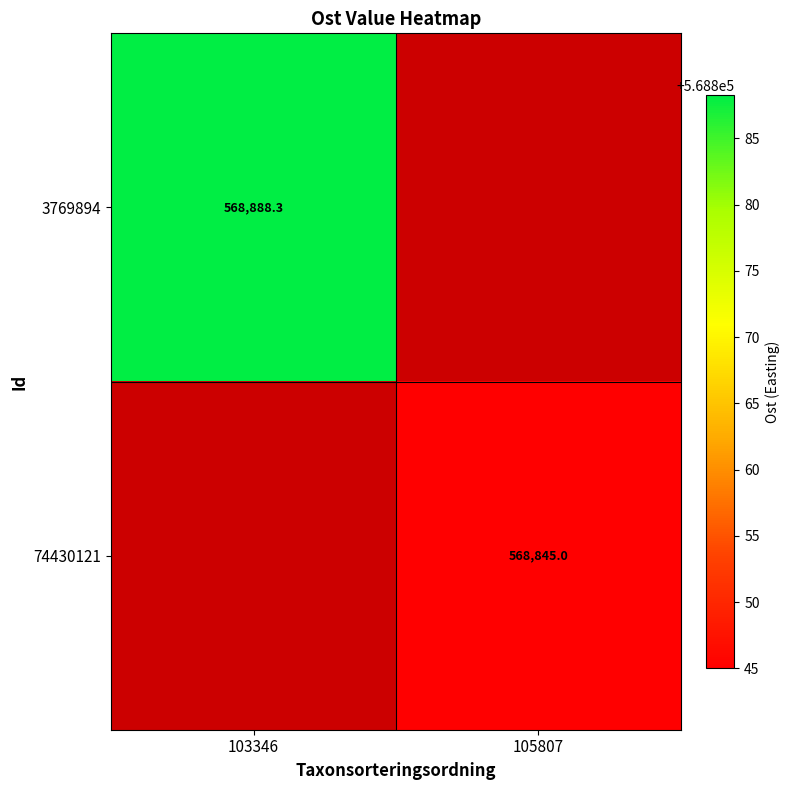

Which series has the widest spread of values?

3769894